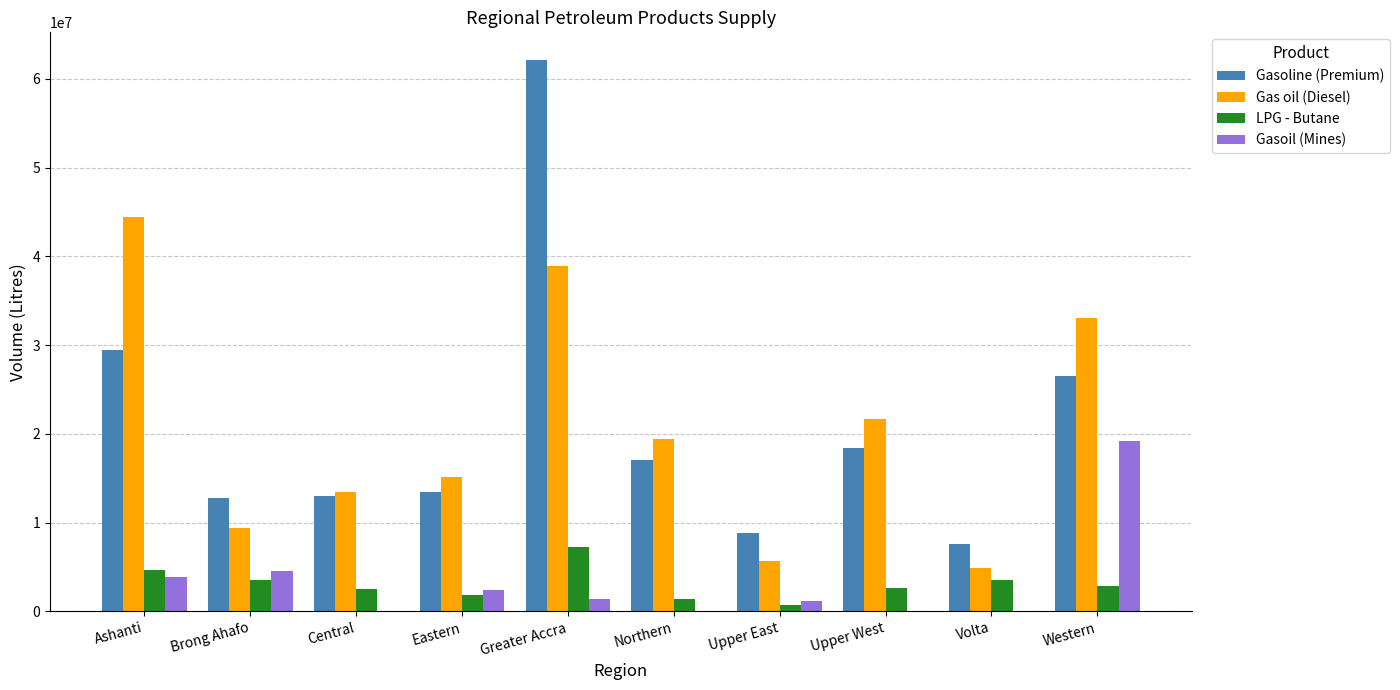

What is the approximate value of Gasoline (Premium) at Brong Ahafo?

12737750